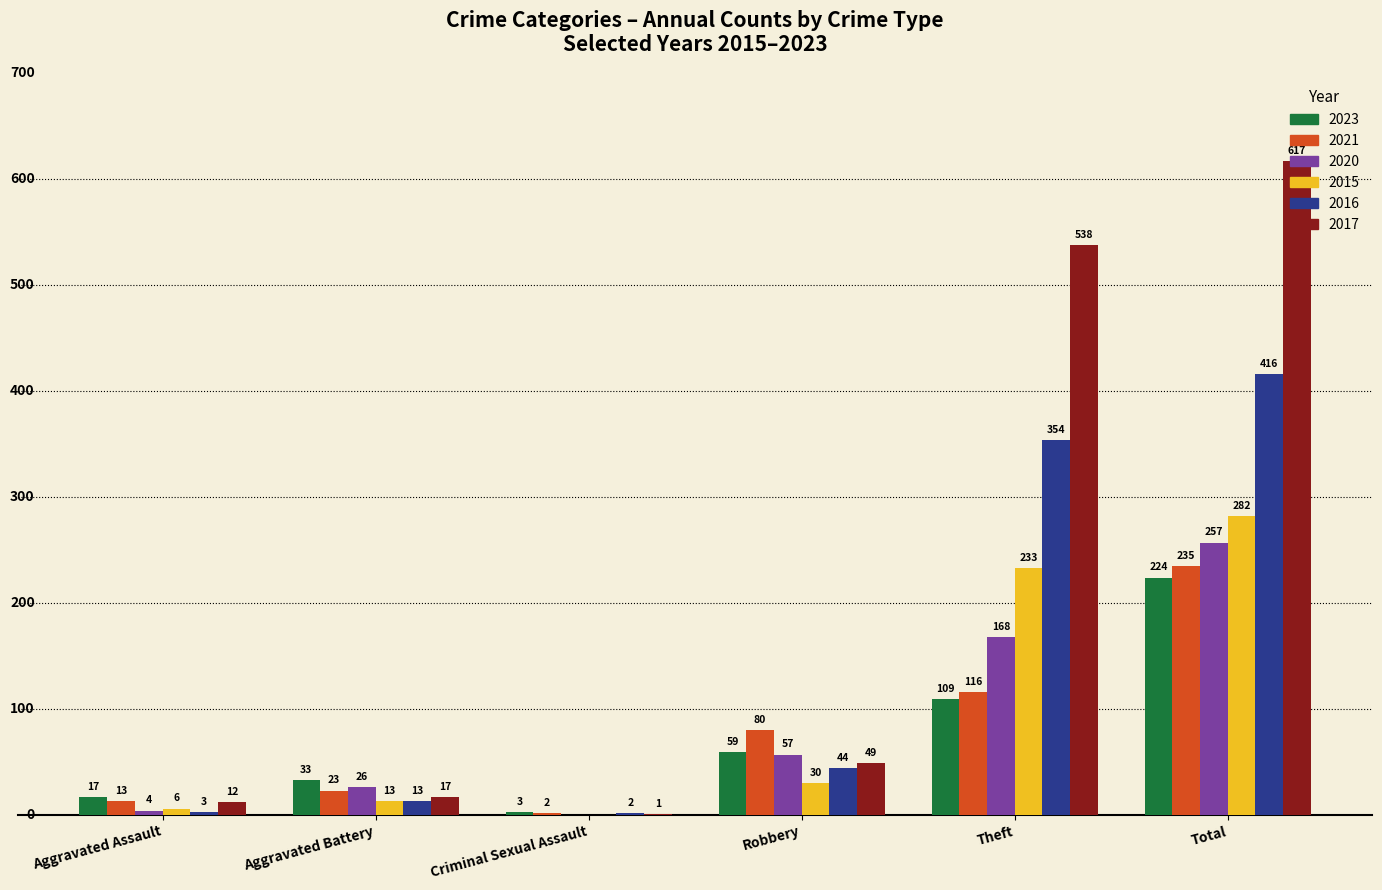

What is the difference between the 2015 values at Theft and Criminal Sexual Assault?

233